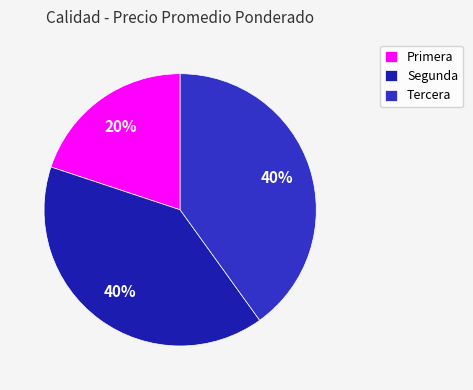

Does Segunda represent more than half of the total?

No